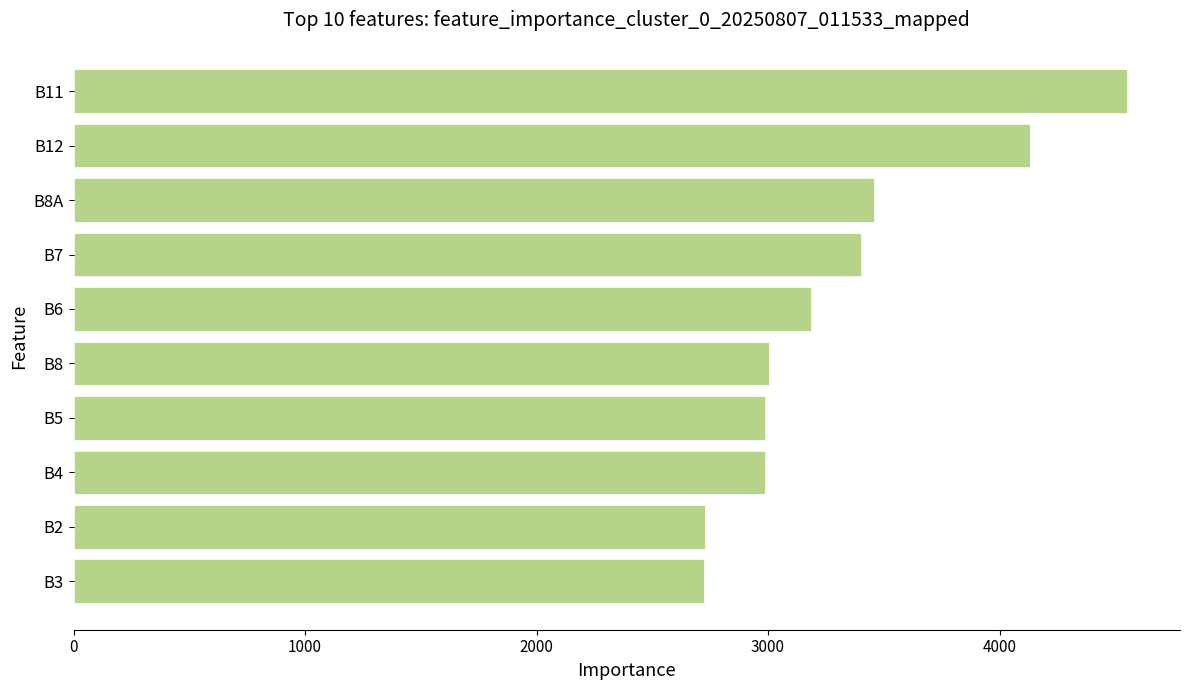

What is the change in value from B4 to B2?

-256